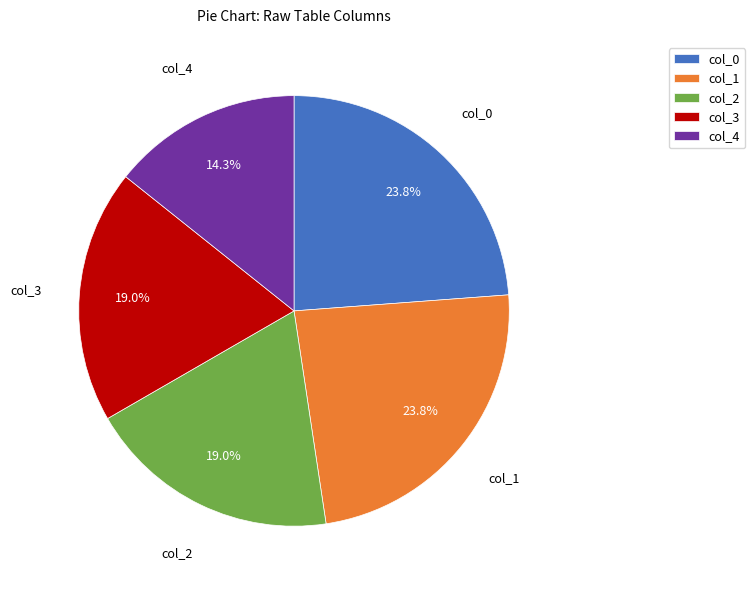

What percentage do col_4 and col_3 together represent?

33.3%